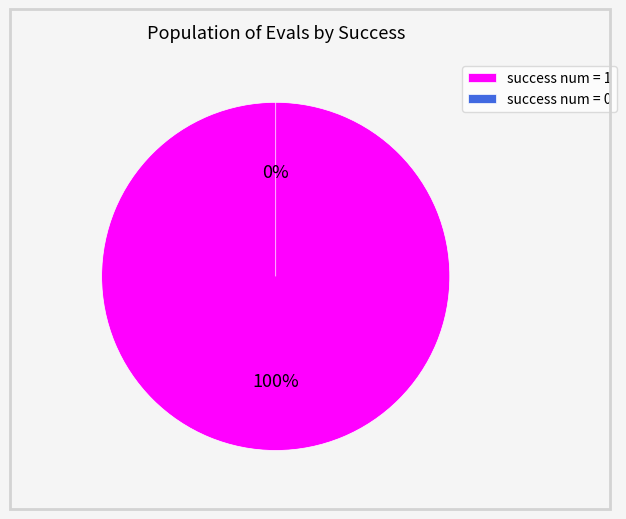

Count the number of slices in the pie.

2